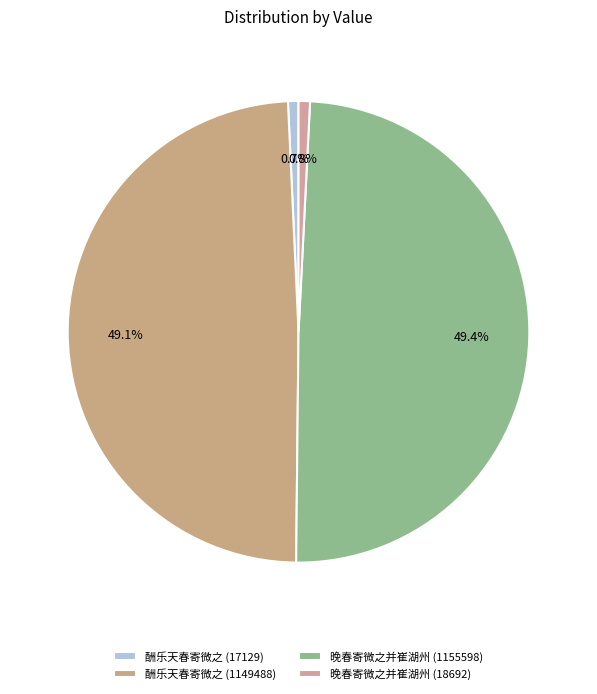

Count the number of slices in the pie.

4